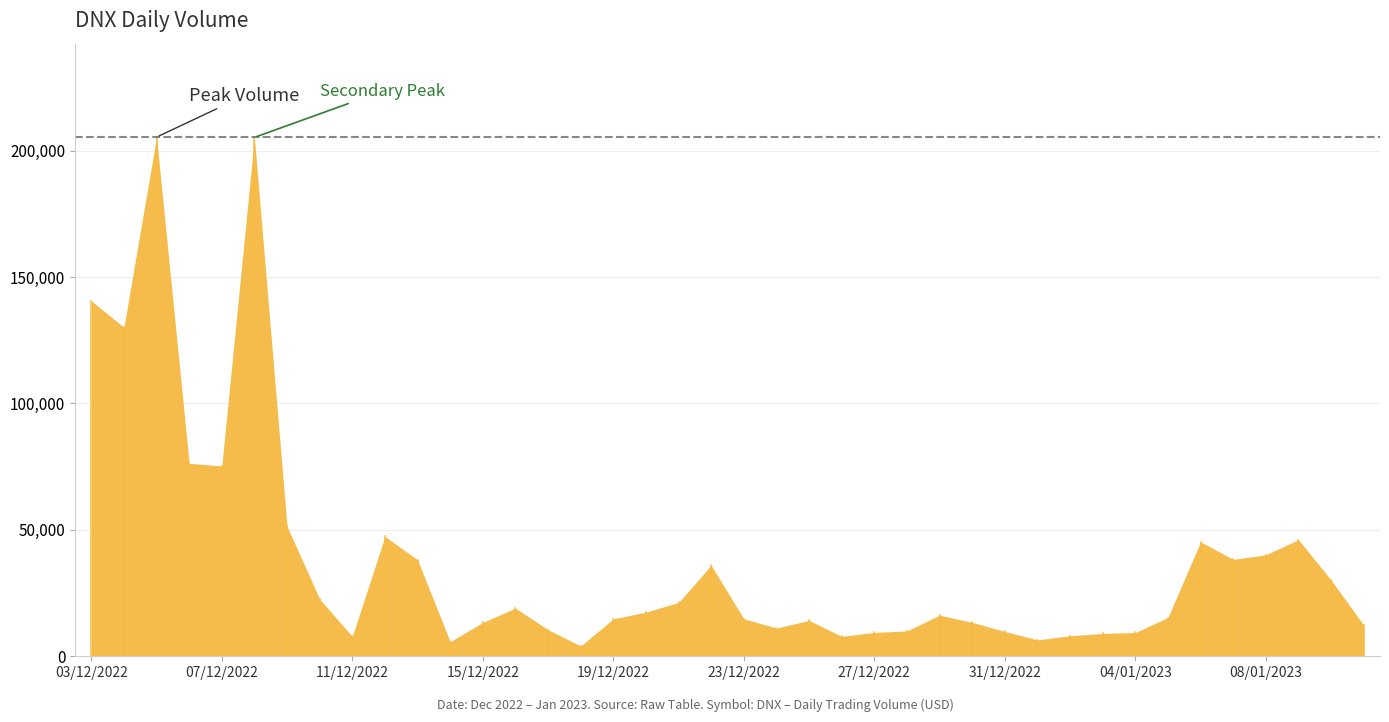

What is the label of the 3rd point from the left?

05/12/2022